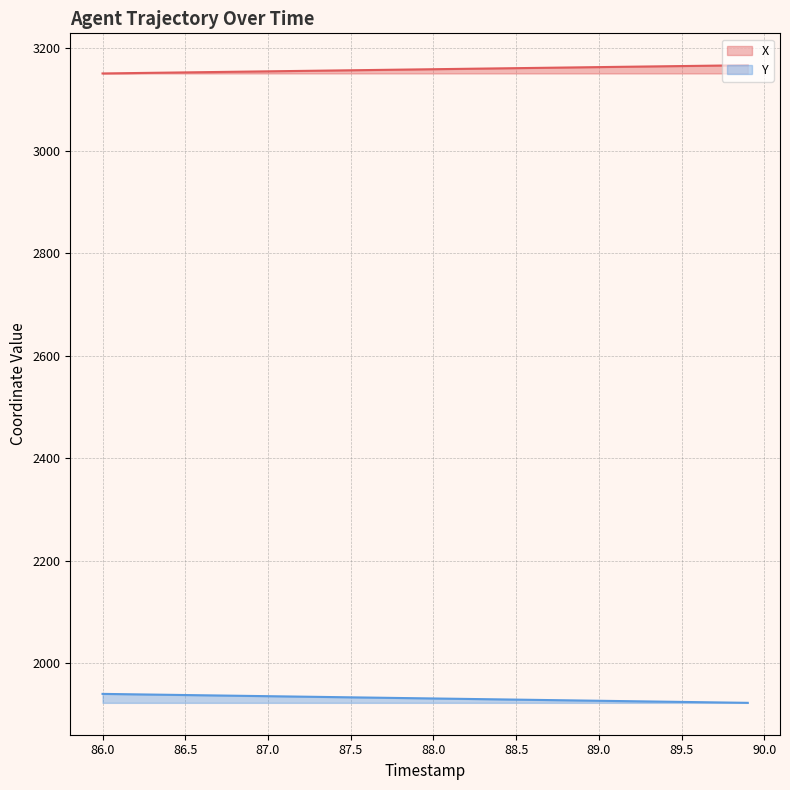

What is the spread (max minus min) of values at 86.0?

1210.3